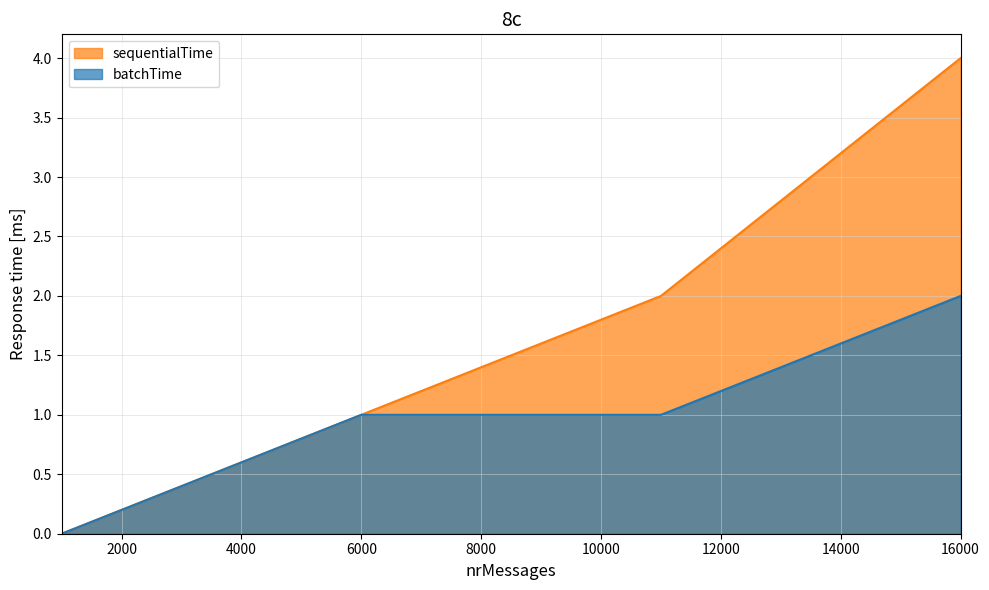

True or false: batchTime has more than 0 interior local peaks.

False